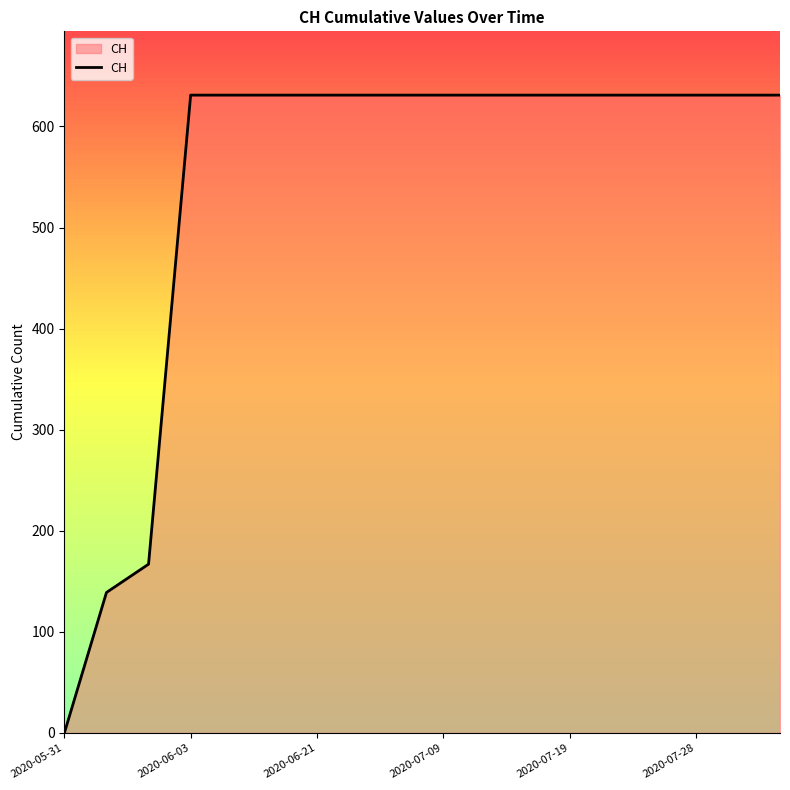

Reading left to right, what are all the values shown in this chart?

0	139	167	631	631	631	631	631	631	631	631	631	631	631	631	631	631	631